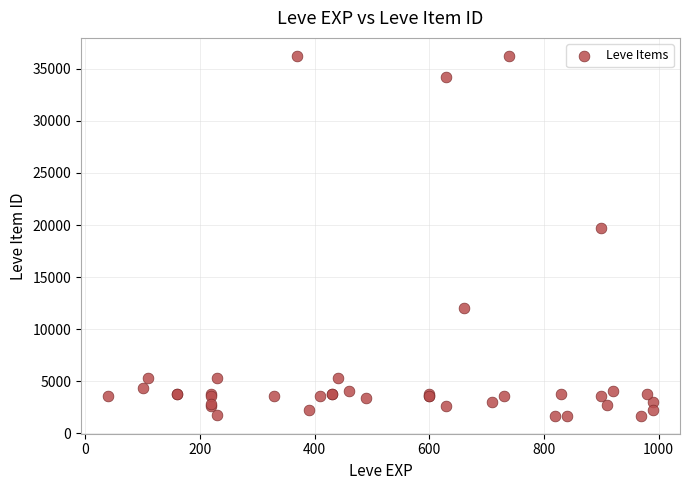

What Y value in the scatter plot is closest to 18967?

19744